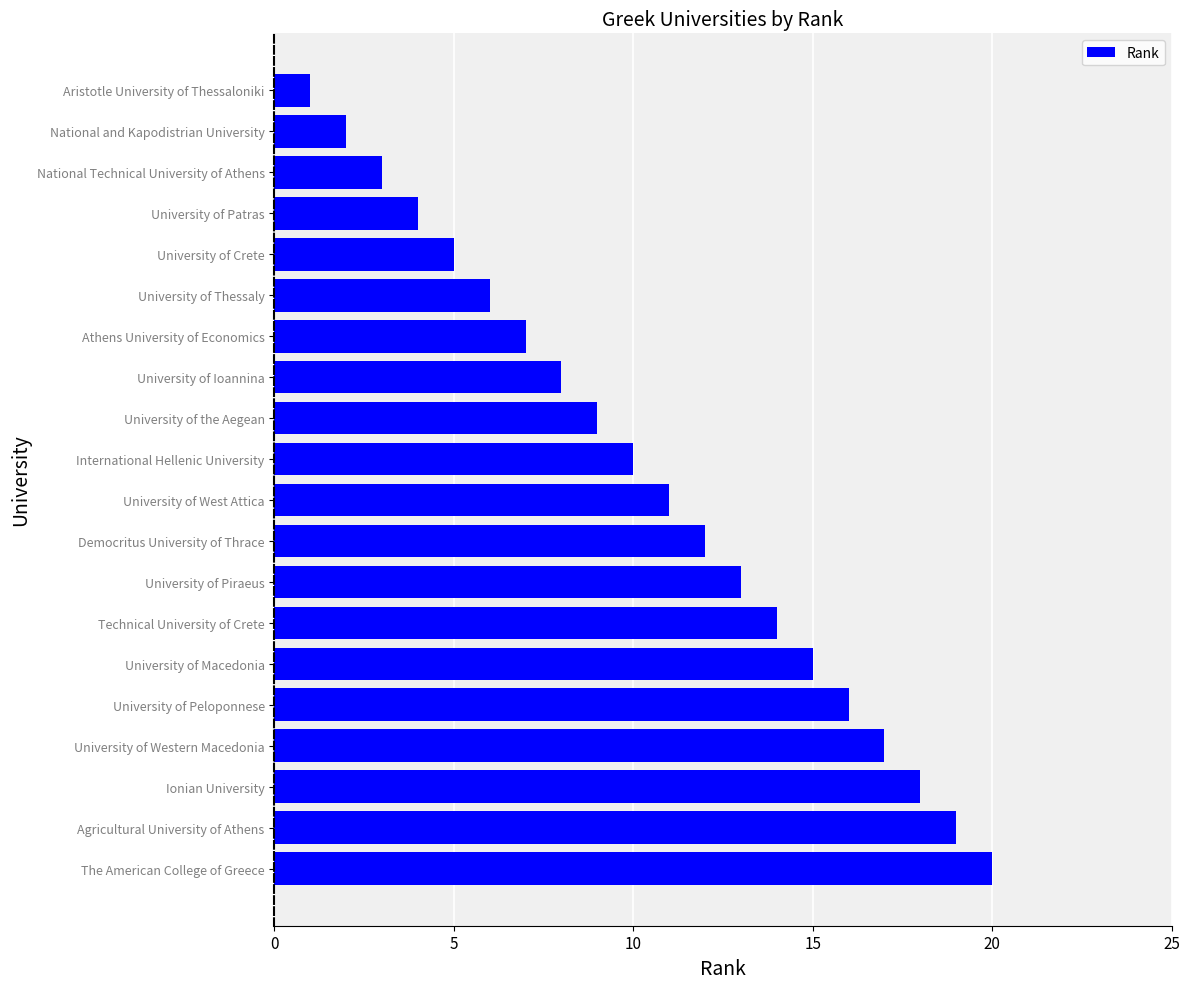

What position from the bottom is National and Kapodistrian University?

19